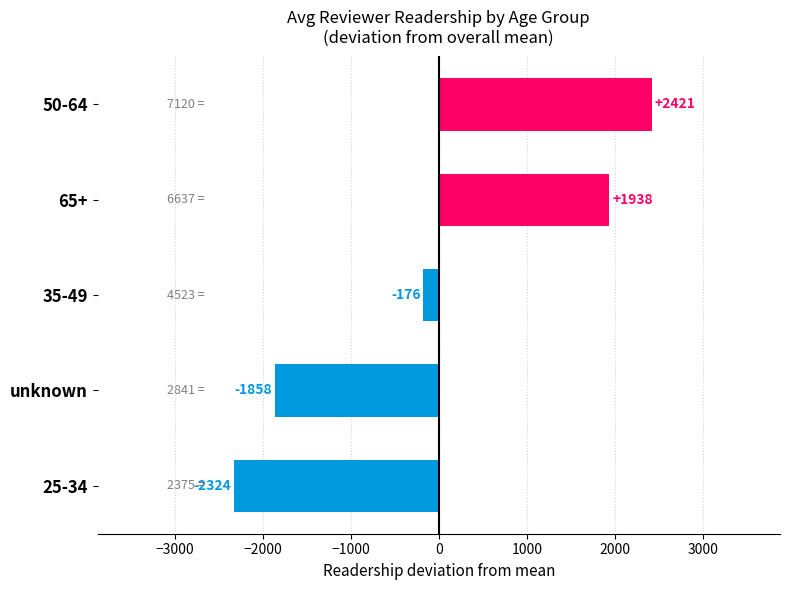

True or false: the data shows 3860.8 at 50-64.

False